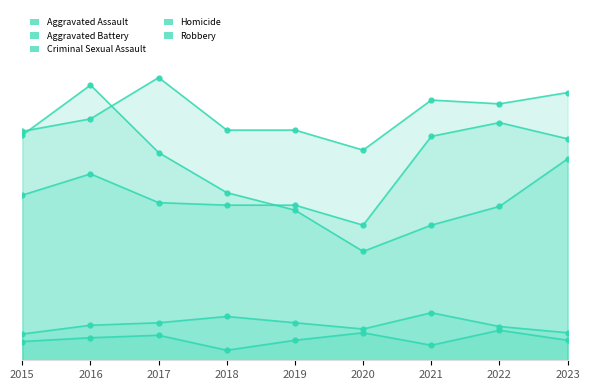

True or false: Criminal Sexual Assault and Aggravated Assault cross at least once.

False